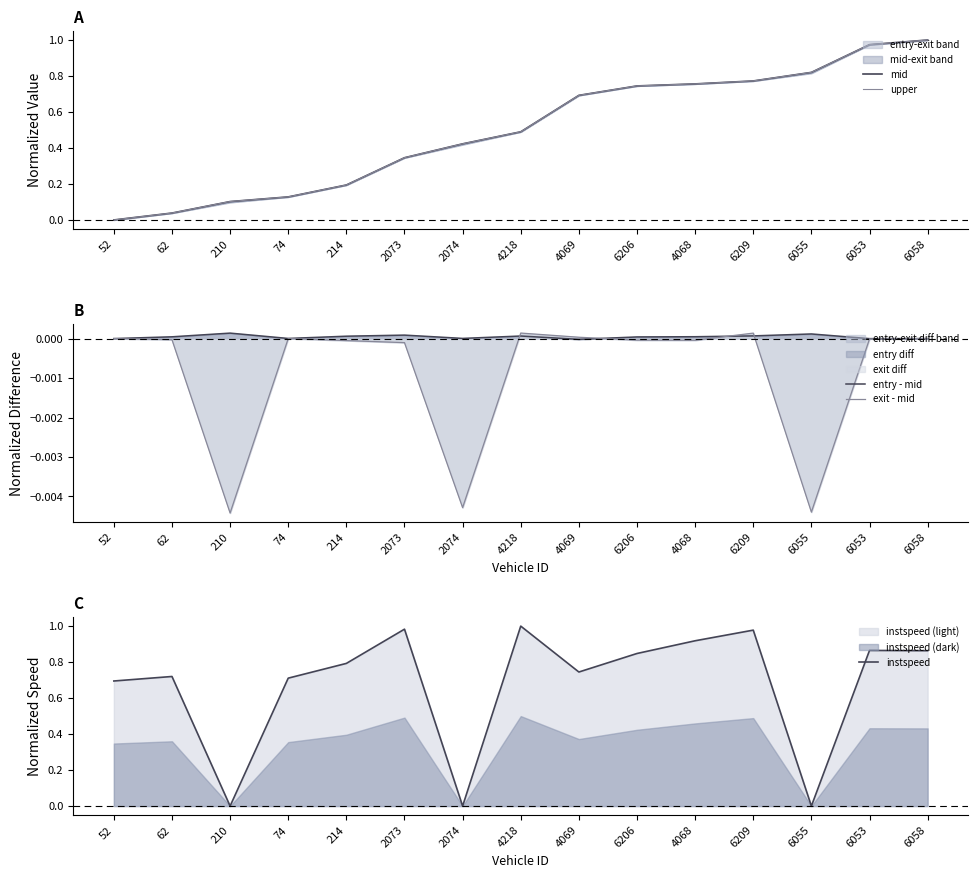

How many data points does each series have?

15